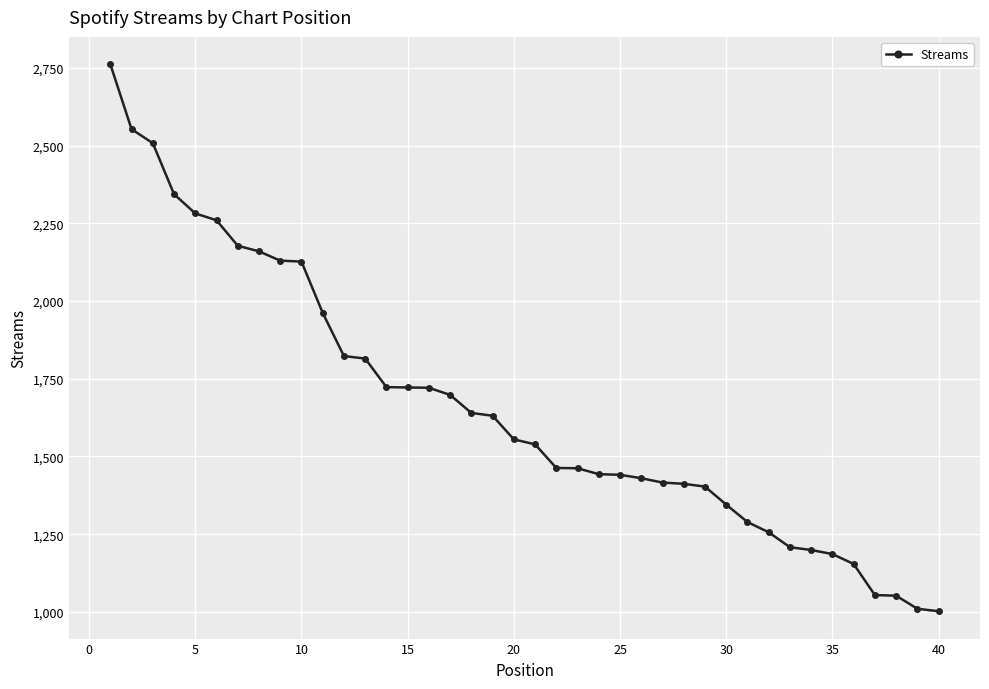

Does the chart have visible grid lines?

Yes